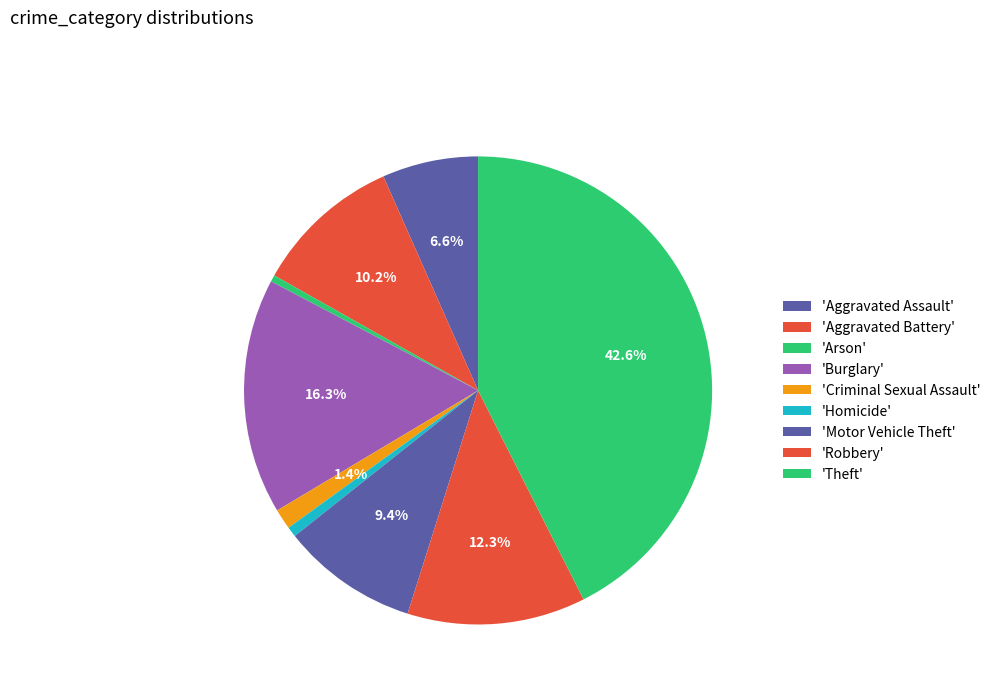

What is the smallest slice in the pie chart?

Arson